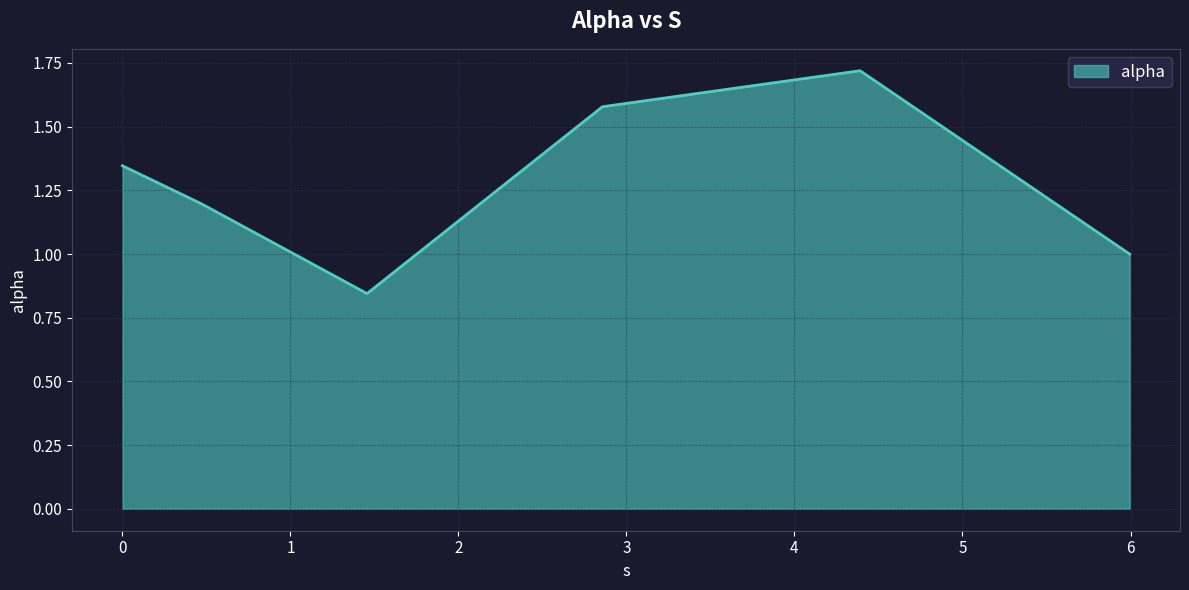

What is the sum of all values?

7.7